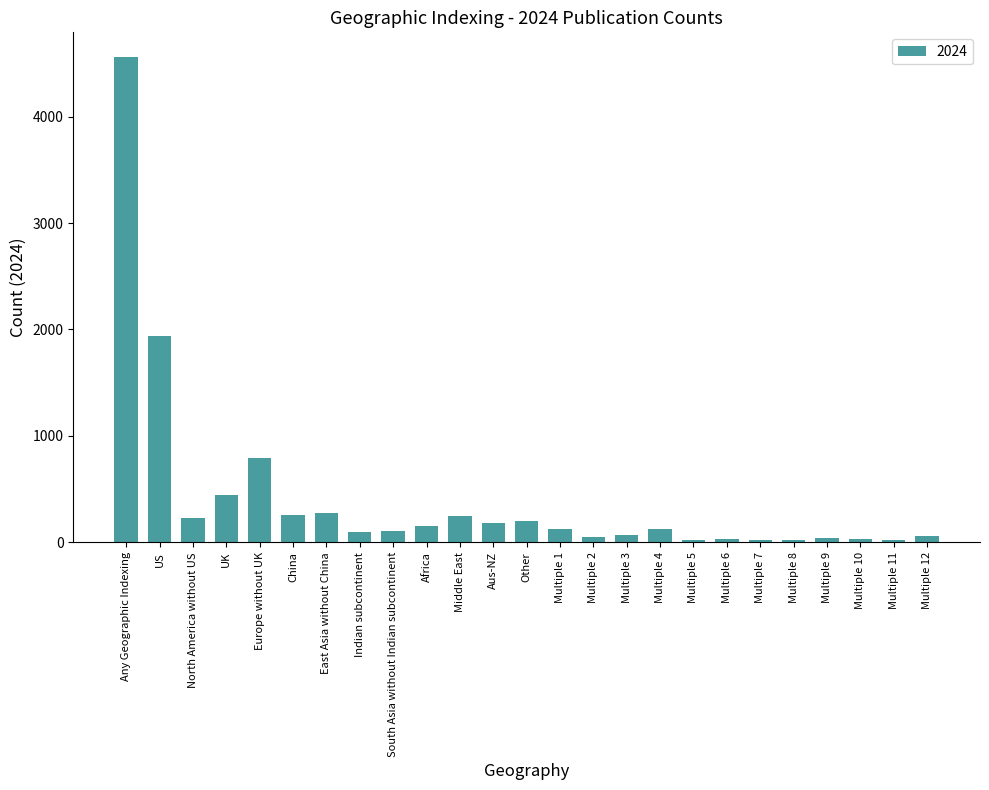

How many bars are there in total?

25